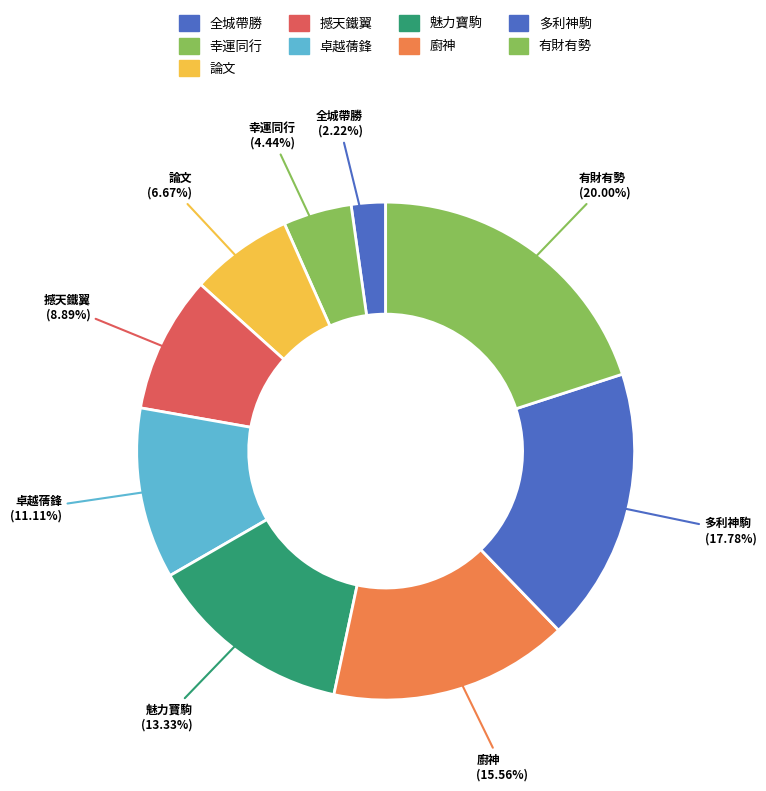

The 全城帶勝 slice represents 2% of the pie. True or false?

True